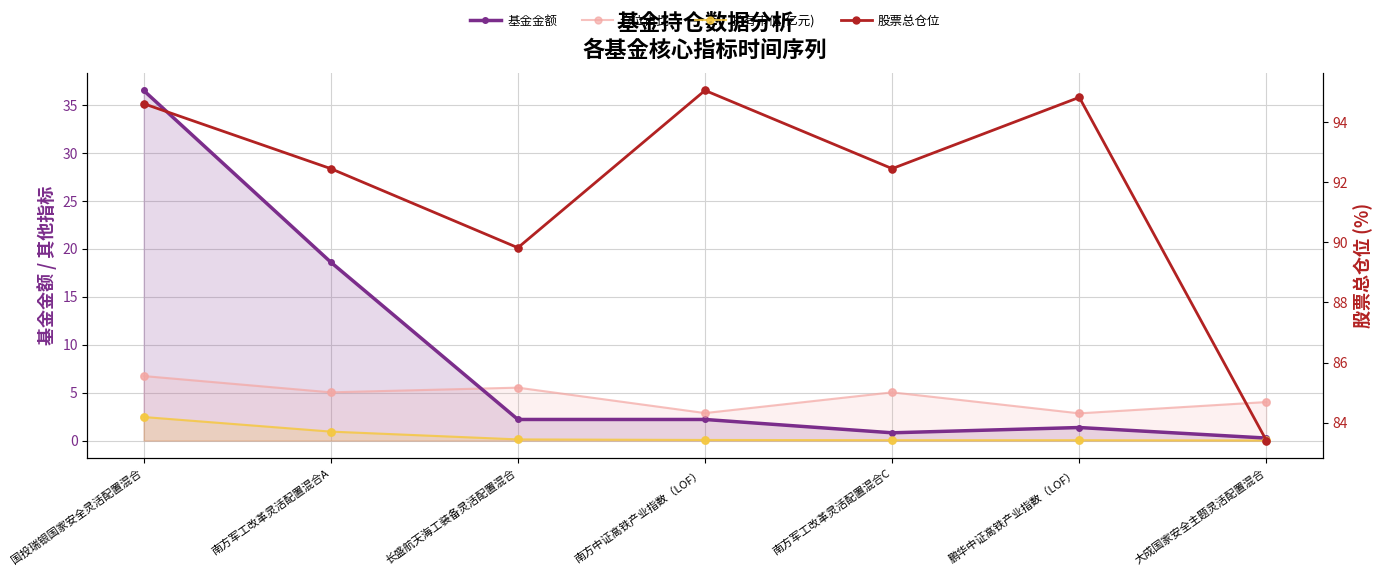

Which series contains the lowest Y value?

持有市值(亿元)